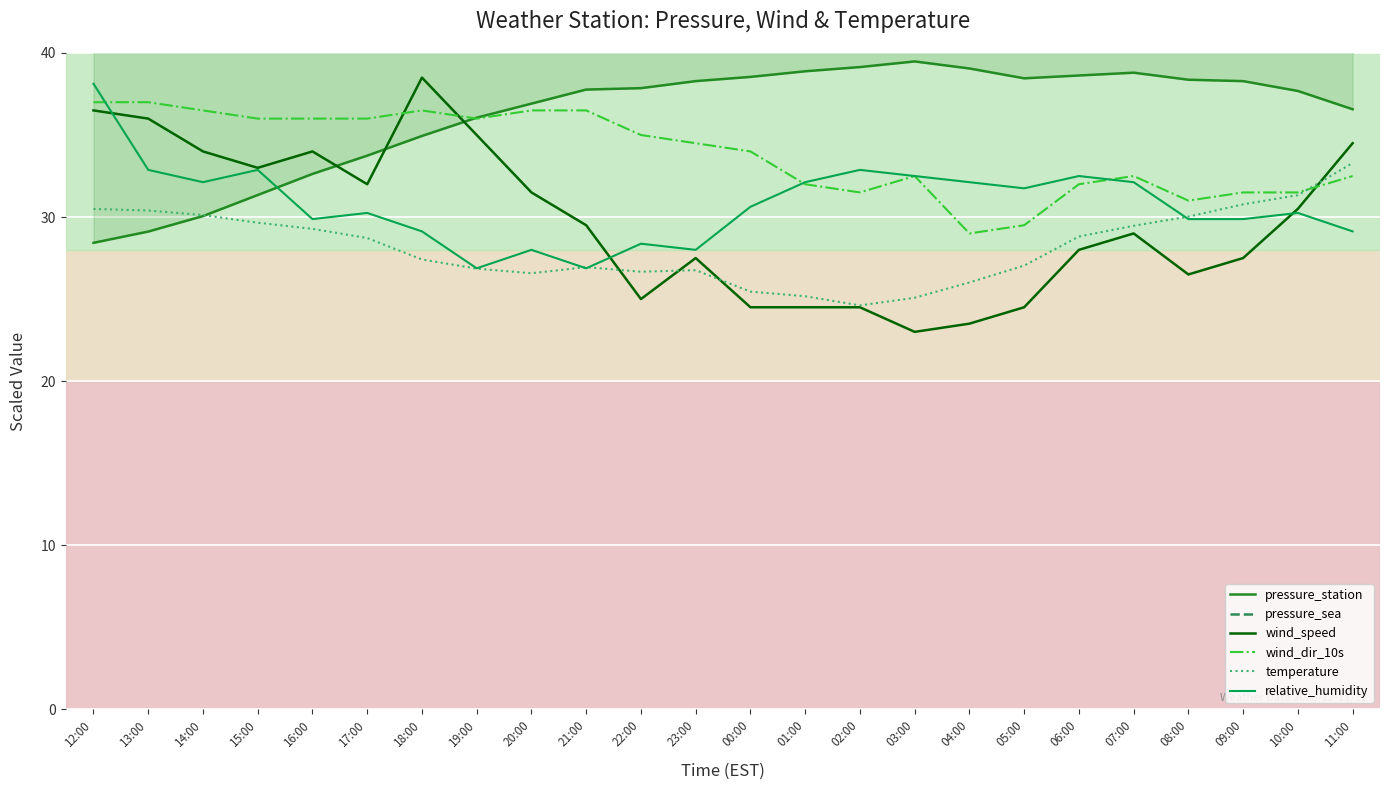

True or false: pressure_sea and wind_dir_10s cross at least once.

False